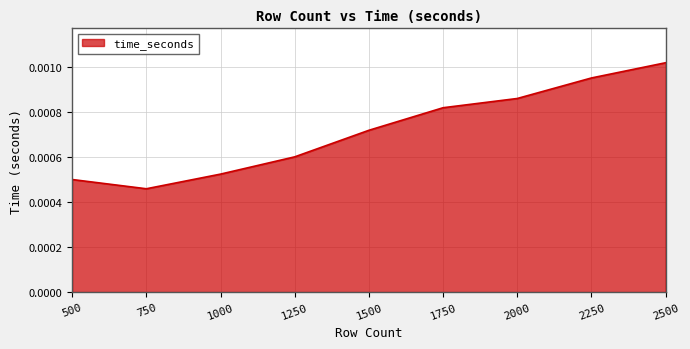

Where is the data nearest to the value 0?

750